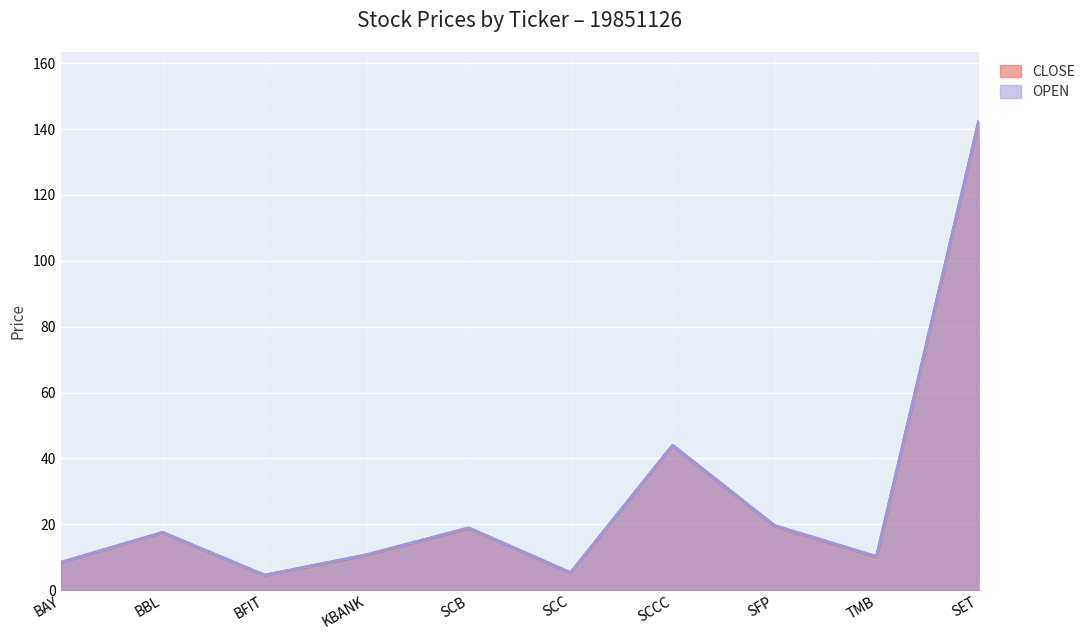

Where is the first local minimum for OPEN?

BFIT